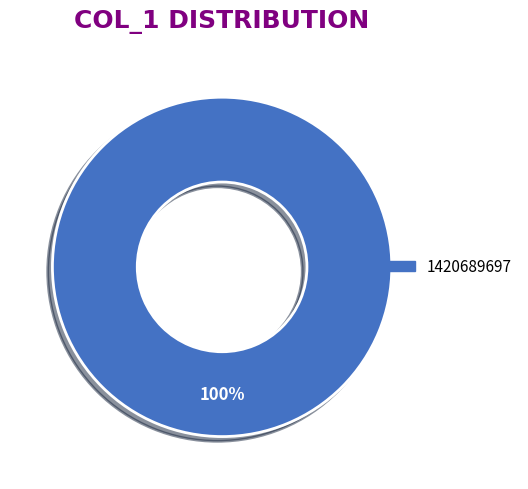

Is there any slice that represents more than half of the pie?

Yes